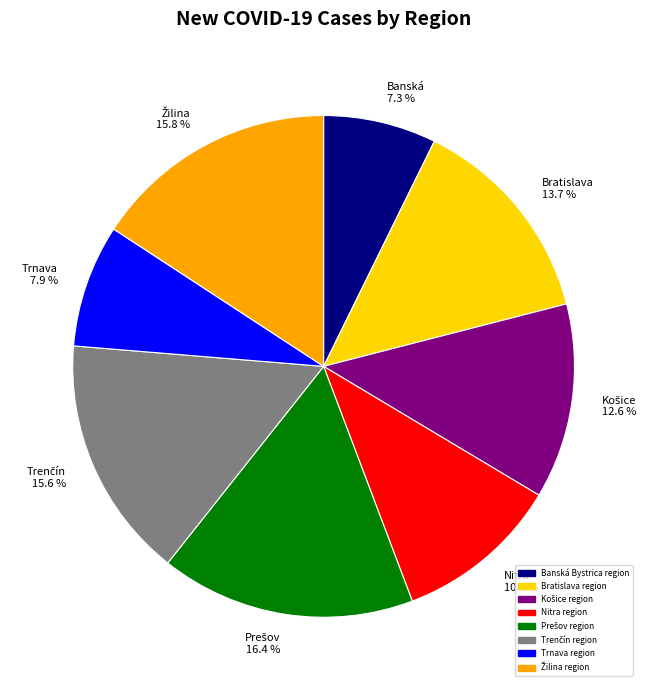

Is Trnava region the majority of the pie?

No